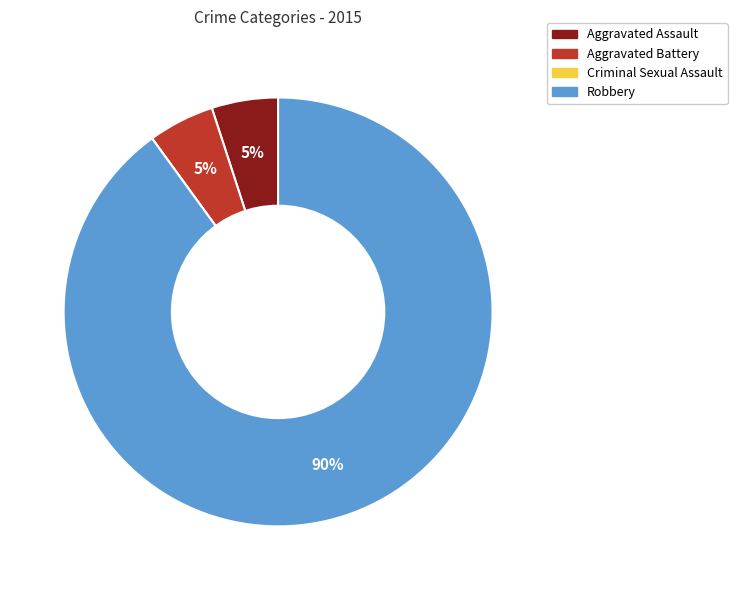

Is the sum of Robbery and Aggravated Battery greater than half?

Yes